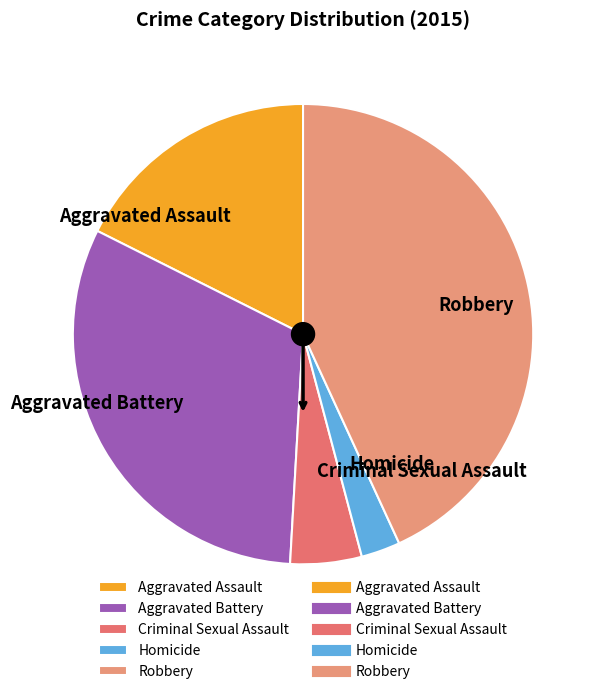

How many segments does this pie chart have?

5